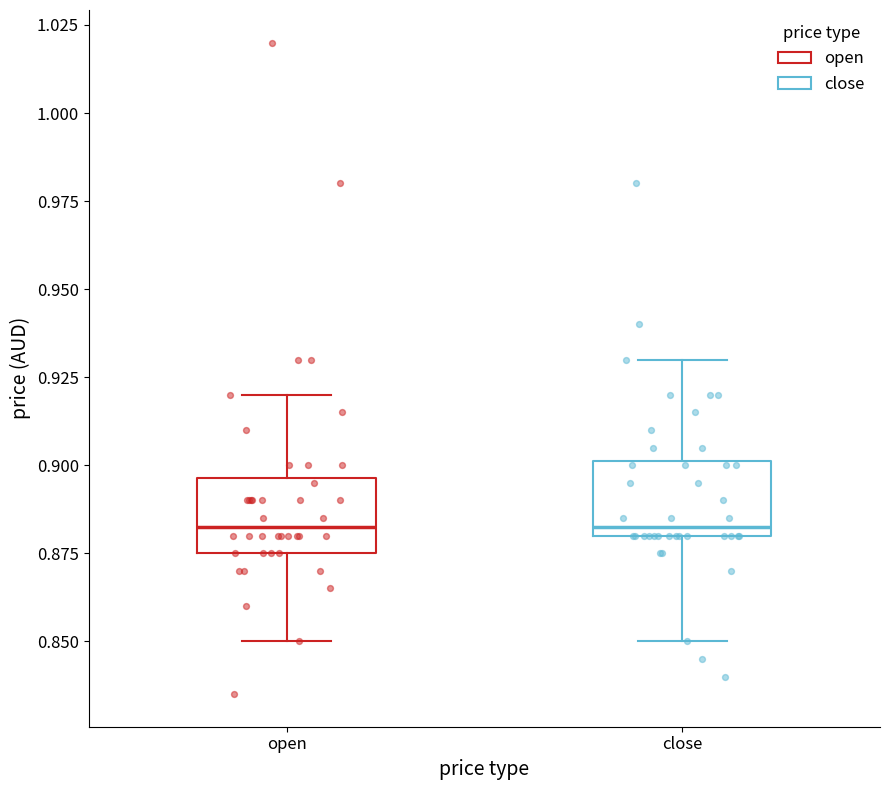

Reading left to right, transcribe this box plot: for each box, give where its median line is, the range the box spans, and where its two whiskers end, as read against the y-axis. The values are not printed on the chart, so give them approximately, as read against the axis.

open: median 0.885, box 0.875 to 0.895, whiskers 0.850 to 0.920
close: median 0.885, box 0.880 to 0.900, whiskers 0.850 to 0.930